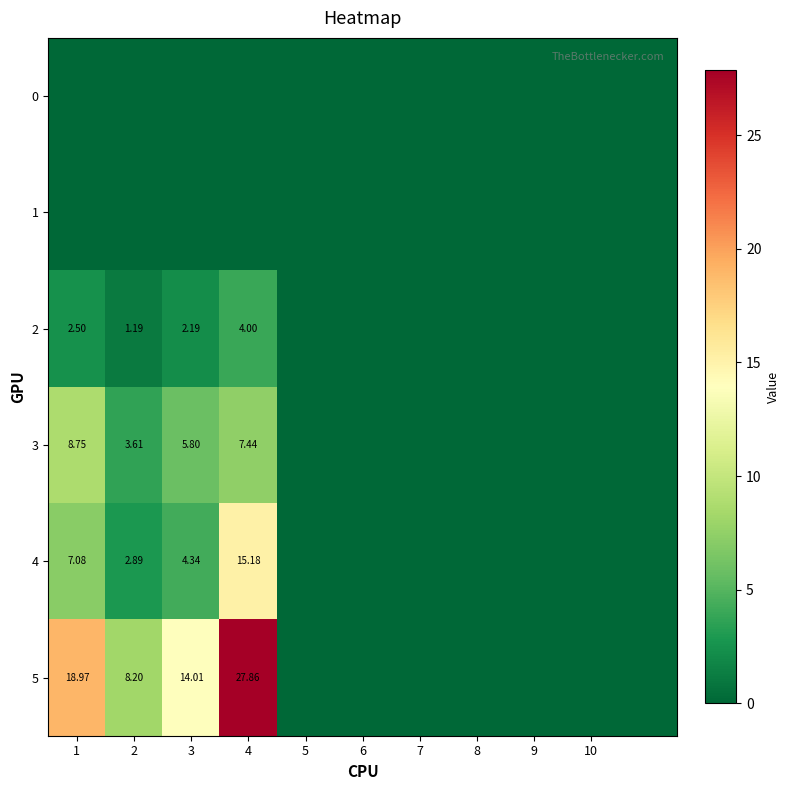

List the series in order of their peak value, lowest first.

0, 1, 2, 3, 4, 5